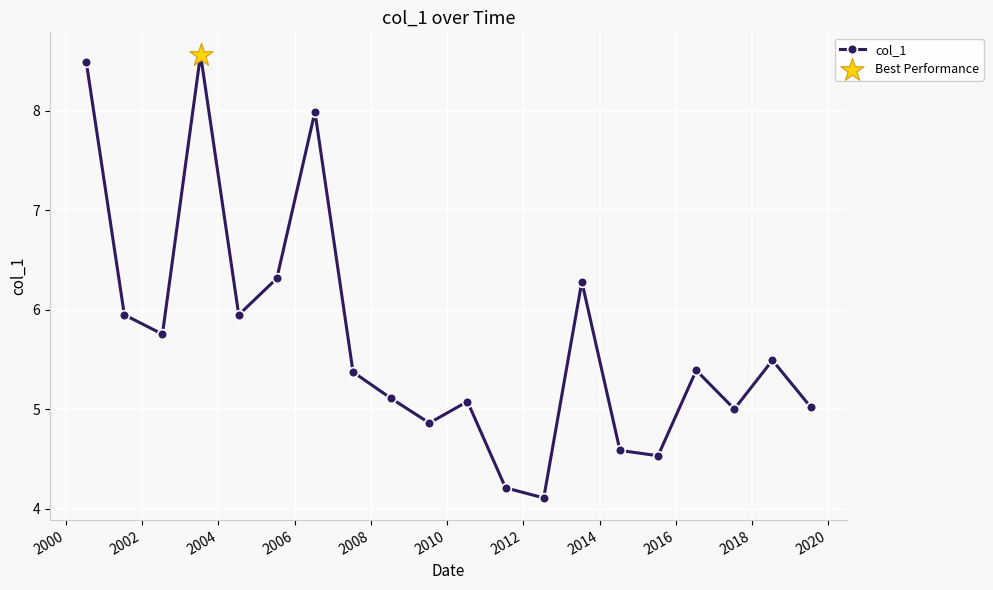

What is the minimum value shown in the chart?

4.1